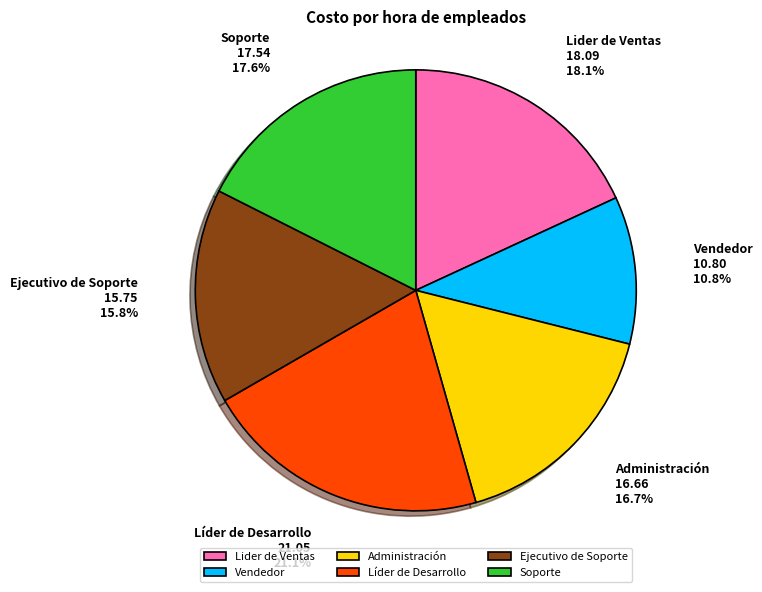

Does Administración account for over 50% of the chart?

No